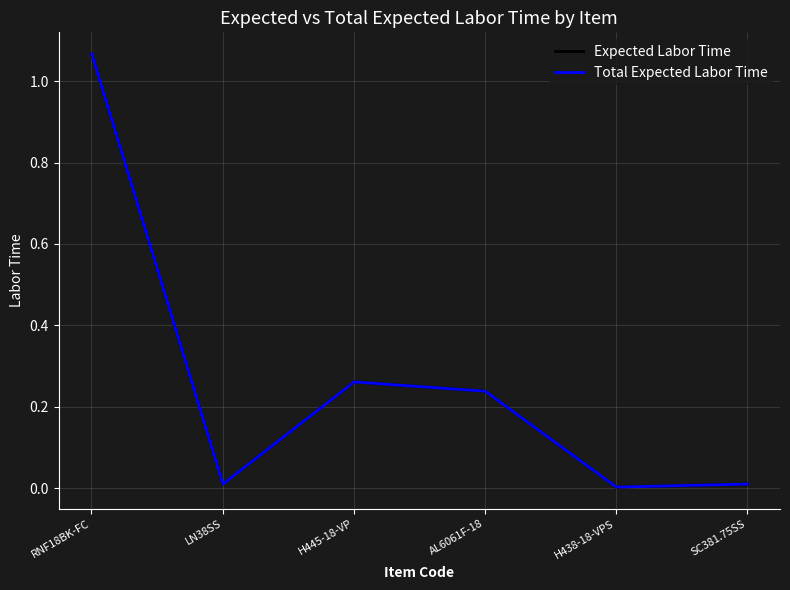

At which category does the chart reach its peak across all series?

RNF18BK-FC